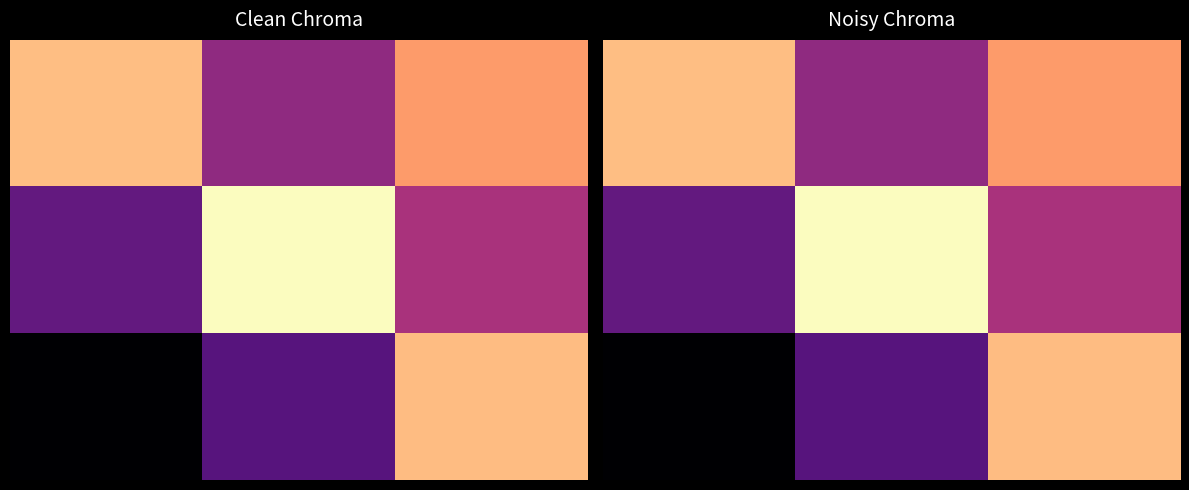

At which category is the sum across all series the highest?

2